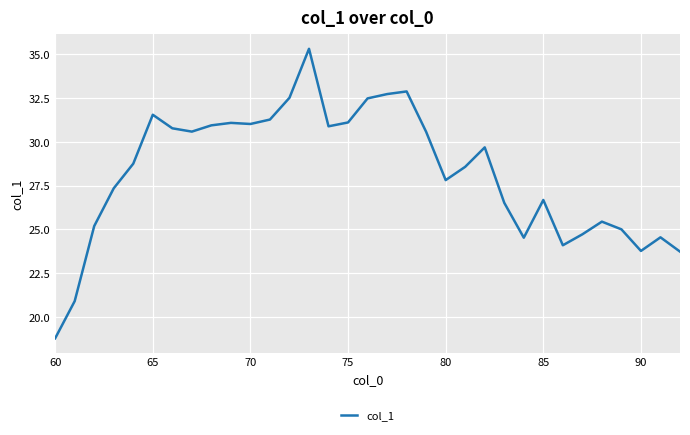

What is the maximum value shown in the chart?

35.3